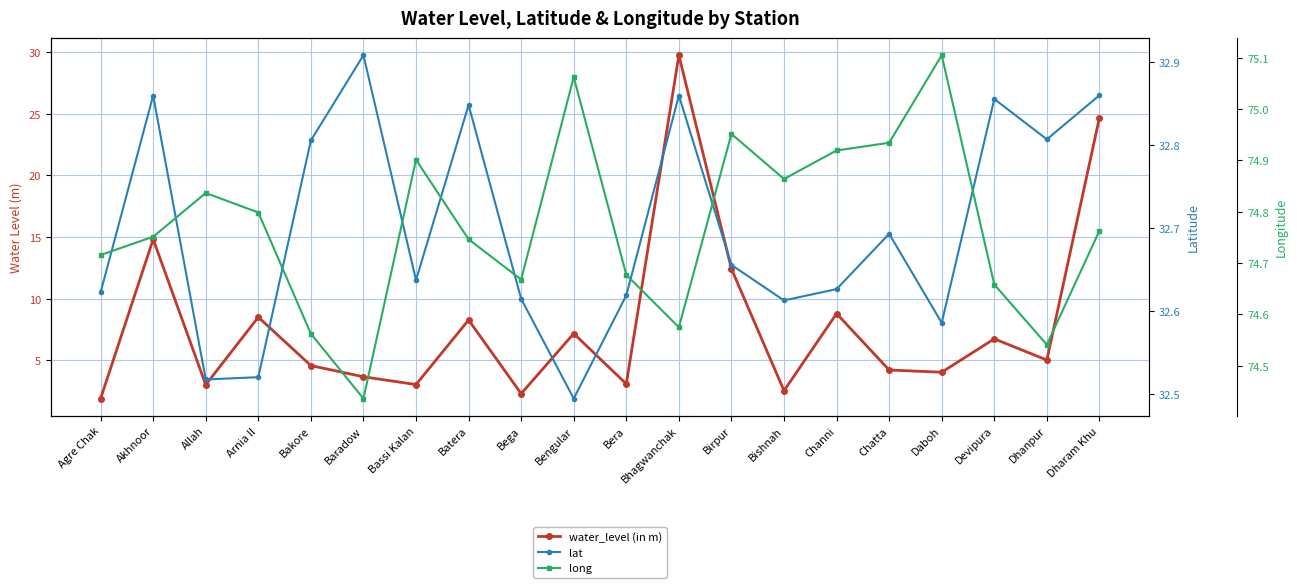

Between Arnia II and Daboh, which series saw the biggest shift?

water_level (in m)